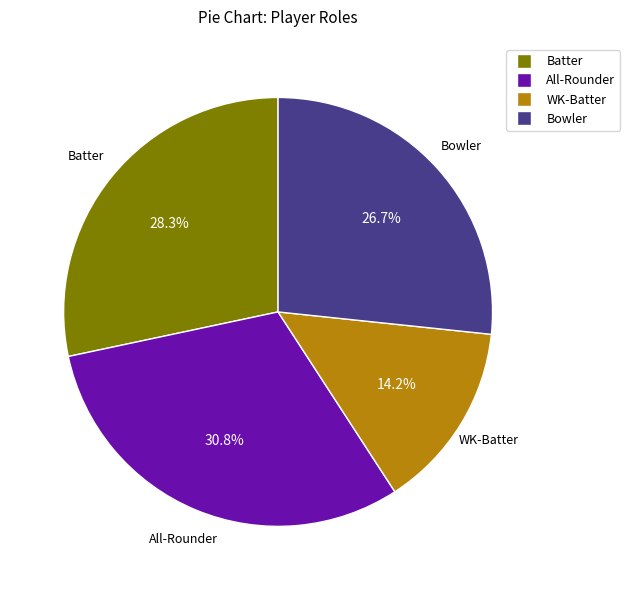

Approximately how many times larger is the value at All-Rounder compared to Batter?

1.1